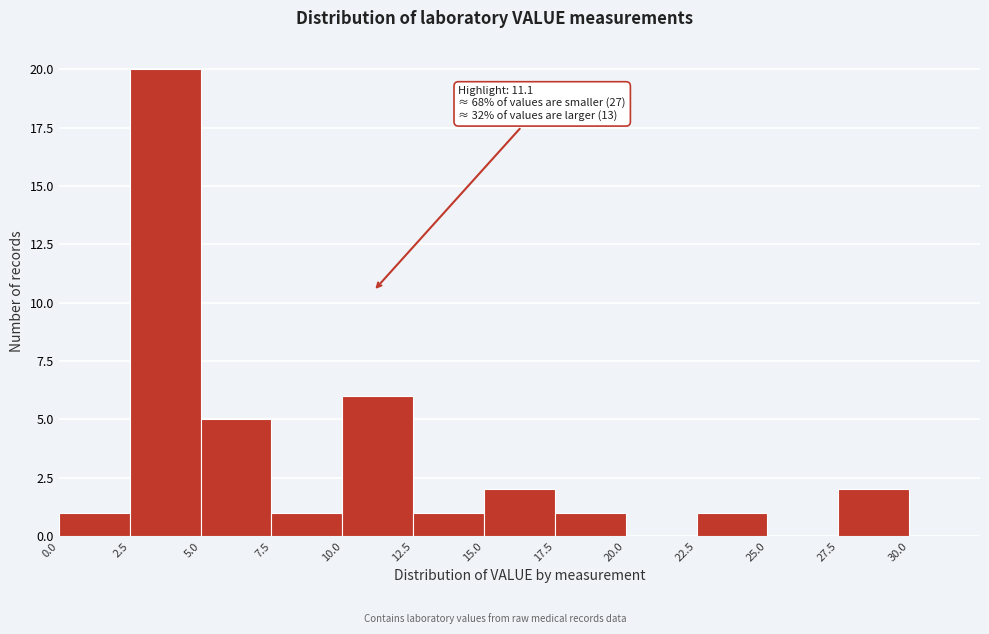

Over which range of the x-axis is the bar tallest?

2.5 to 5.0